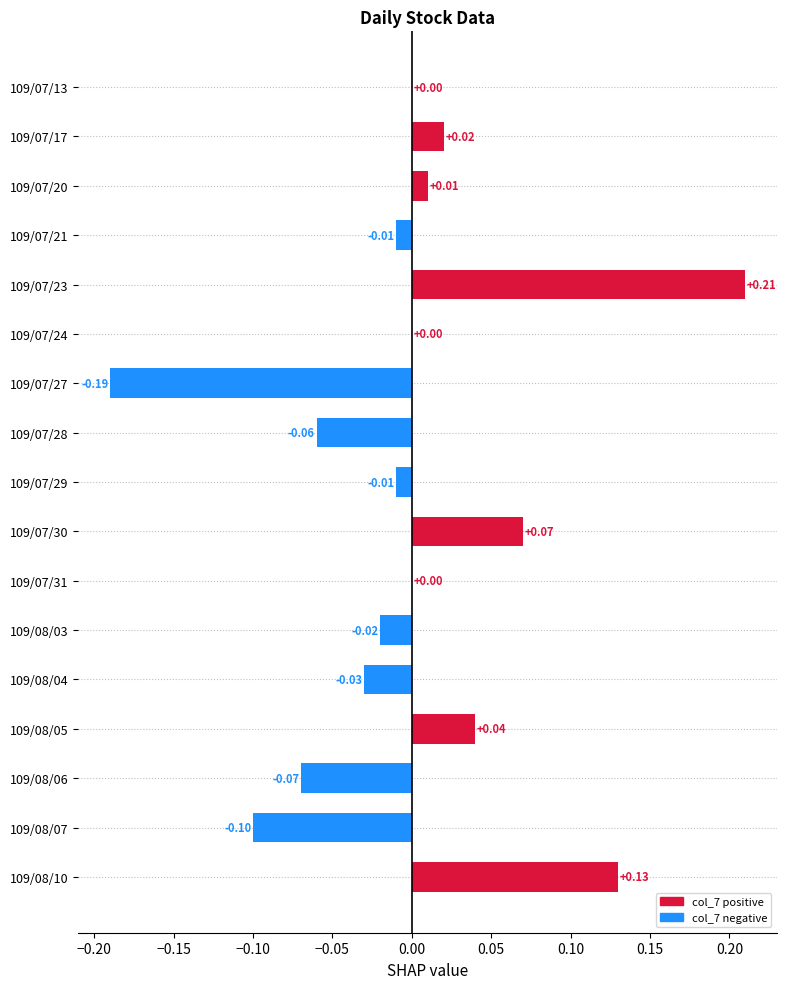

Which has a higher value, 109/08/06 or 109/07/21?

109/07/21